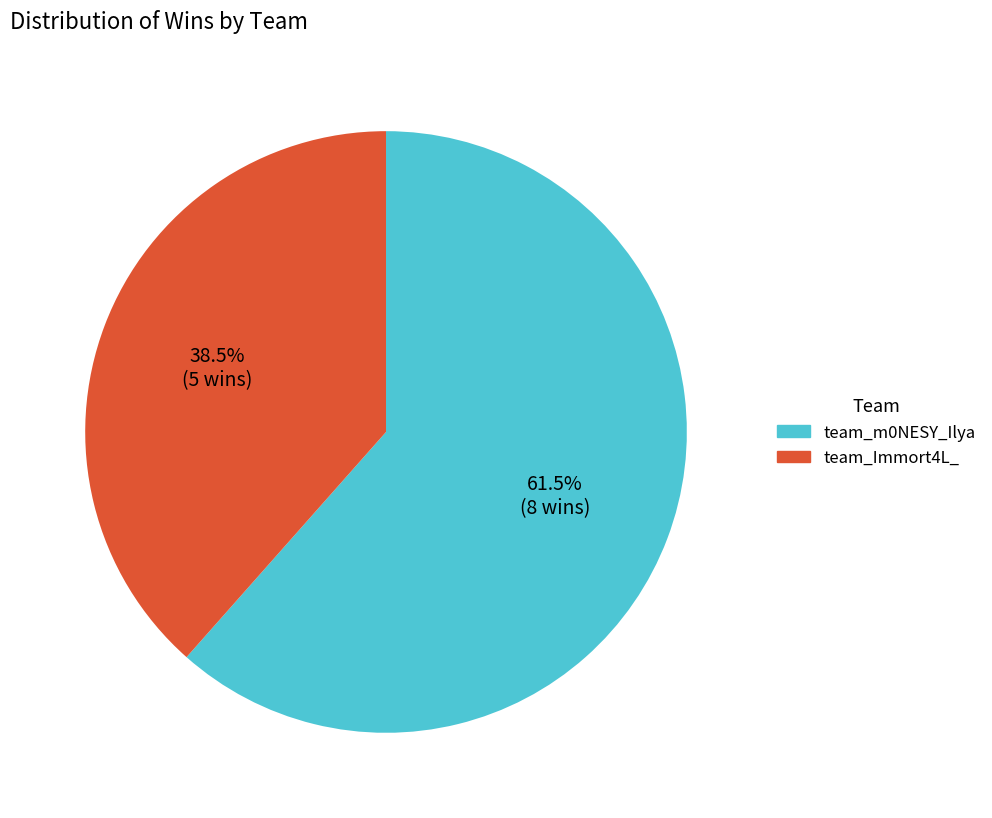

Which slice is the largest?

team_m0NESY_Ilya